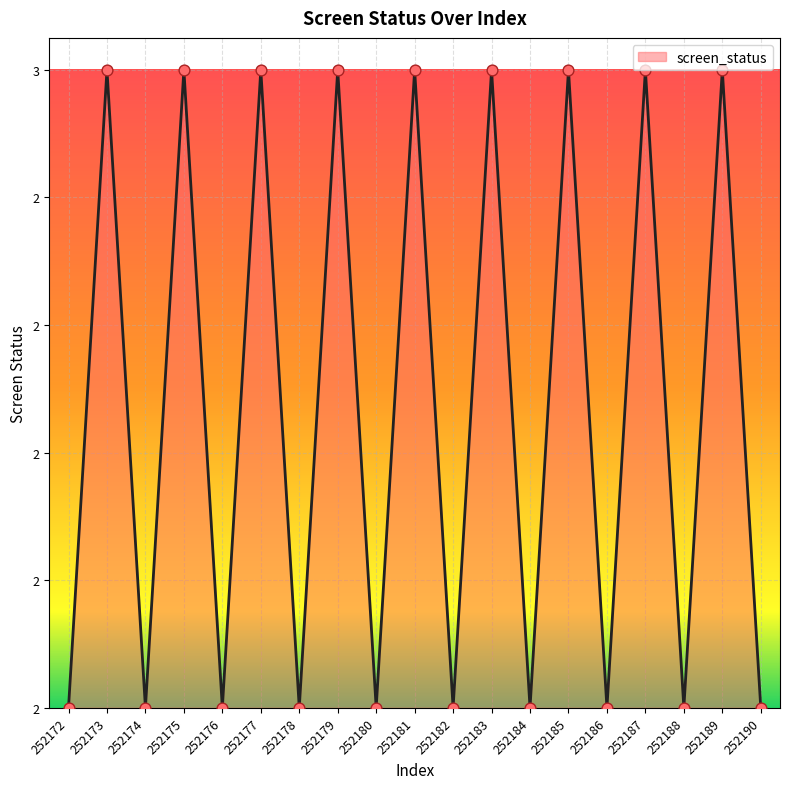

Does the chart have visible grid lines?

Yes